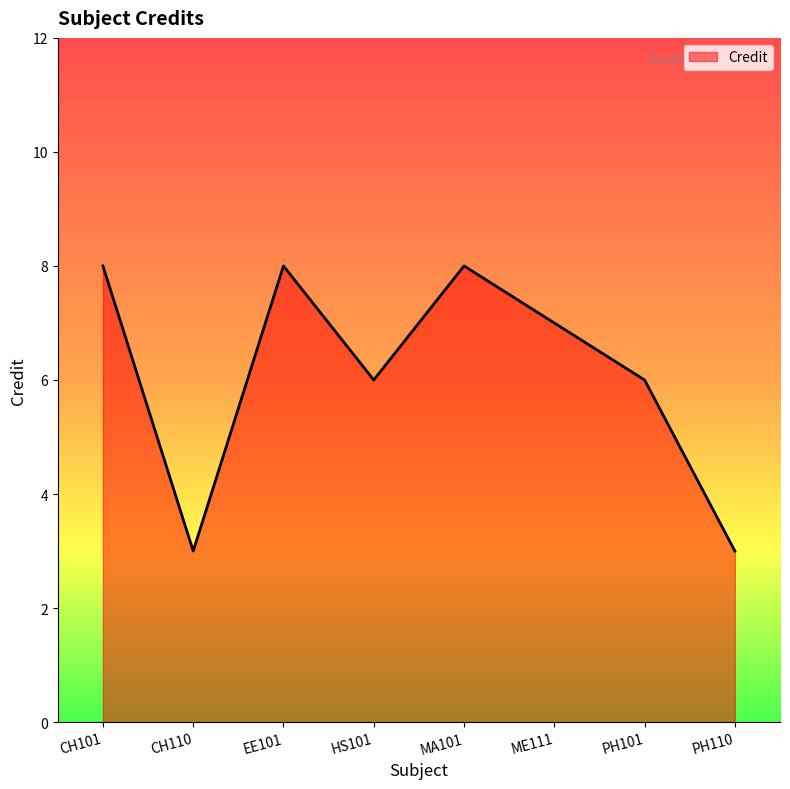

Is it true that the value at CH101 is 11?

False